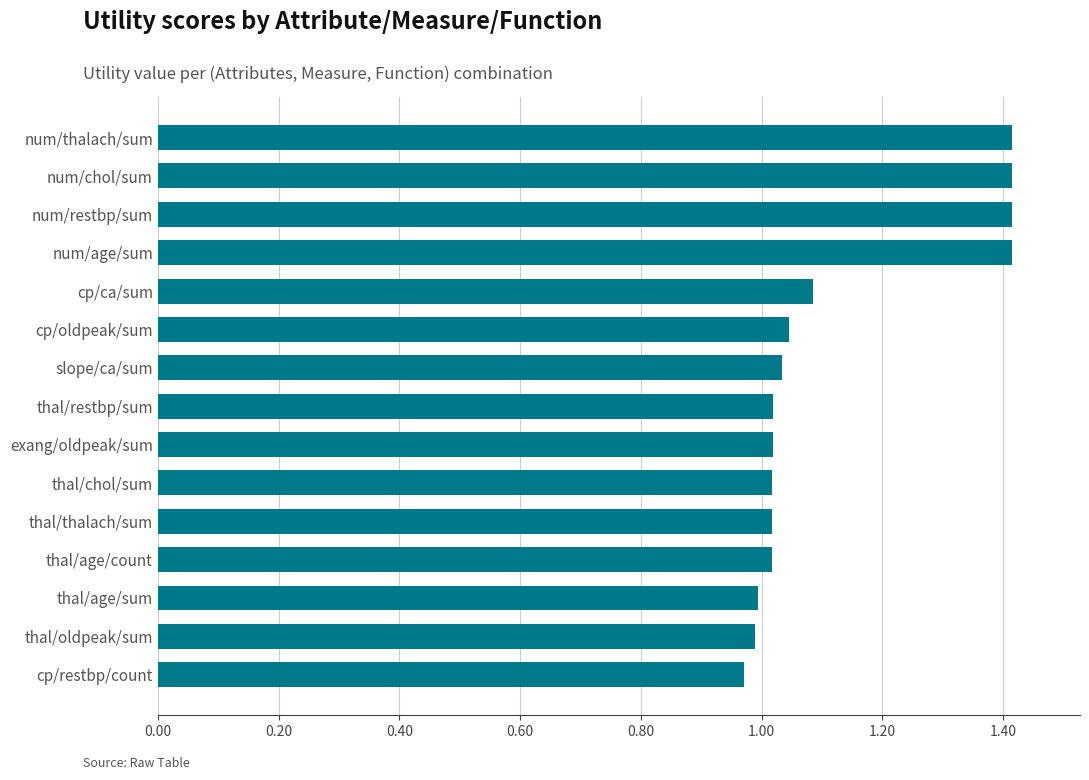

What is the difference between the second highest and minimum values?

0.4